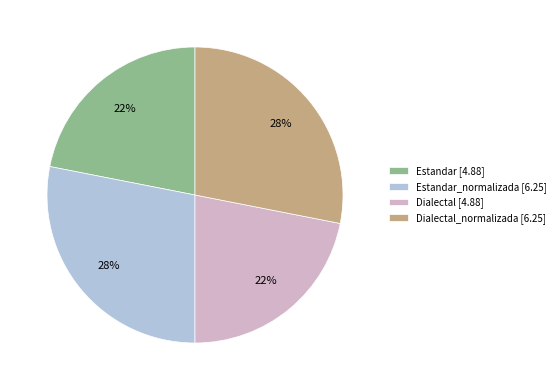

How many segments does this pie chart have?

4